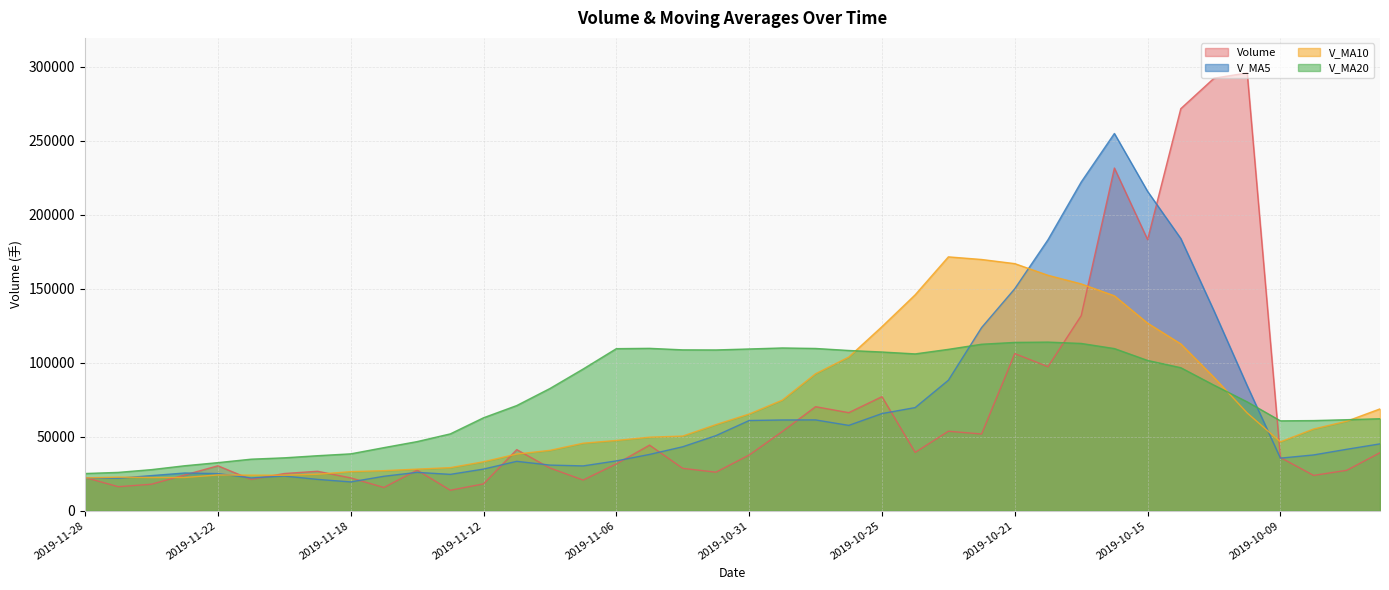

Does the chart display data point markers on the line(s)?

No